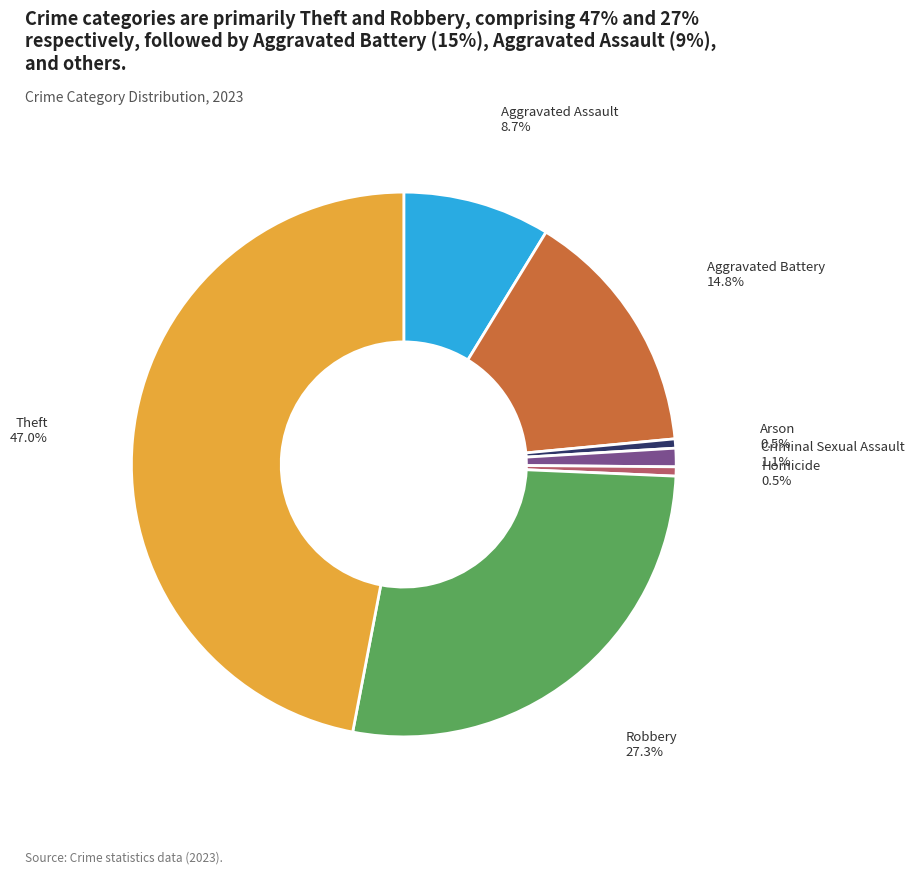

The Aggravated Battery slice represents 15% of the pie. True or false?

True